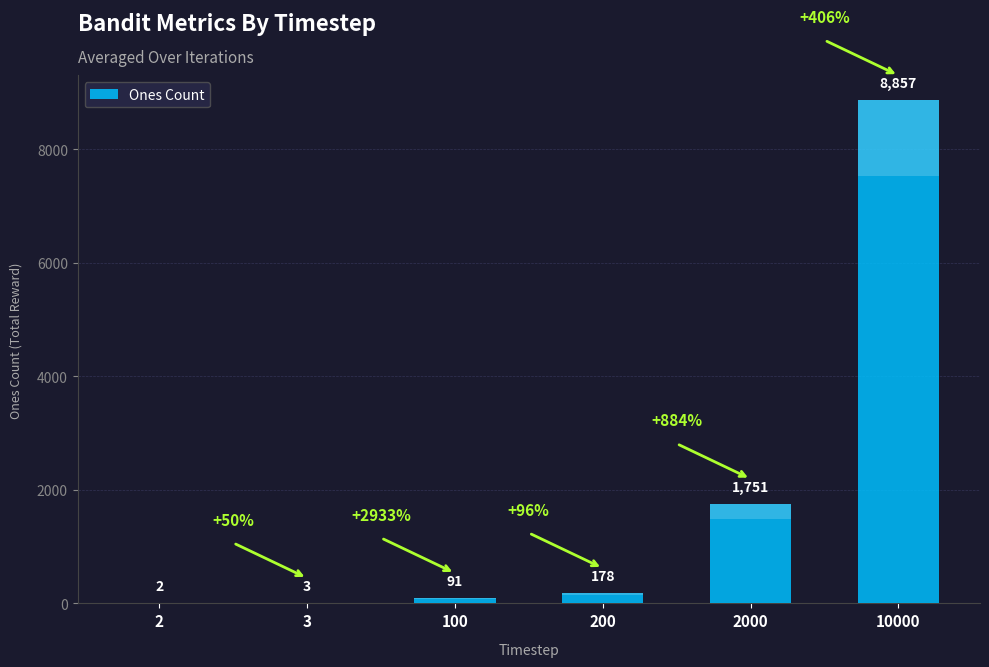

What is the average value?

1814